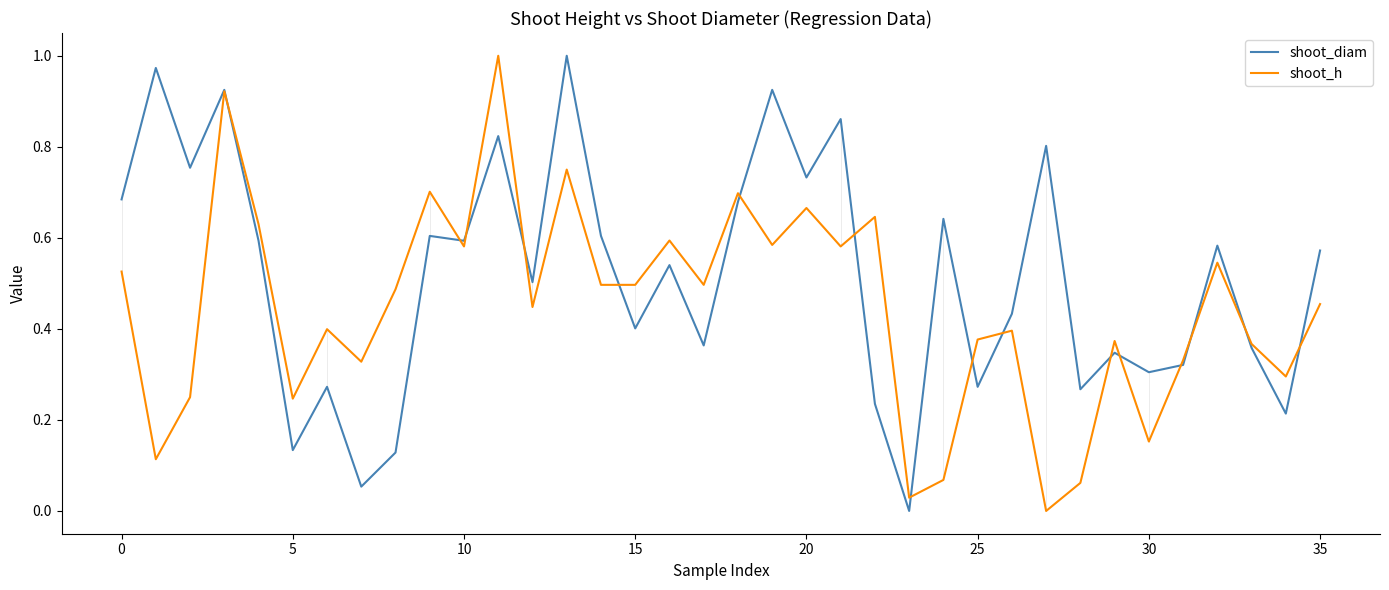

Which series has the largest total across all categories?

shoot_diam